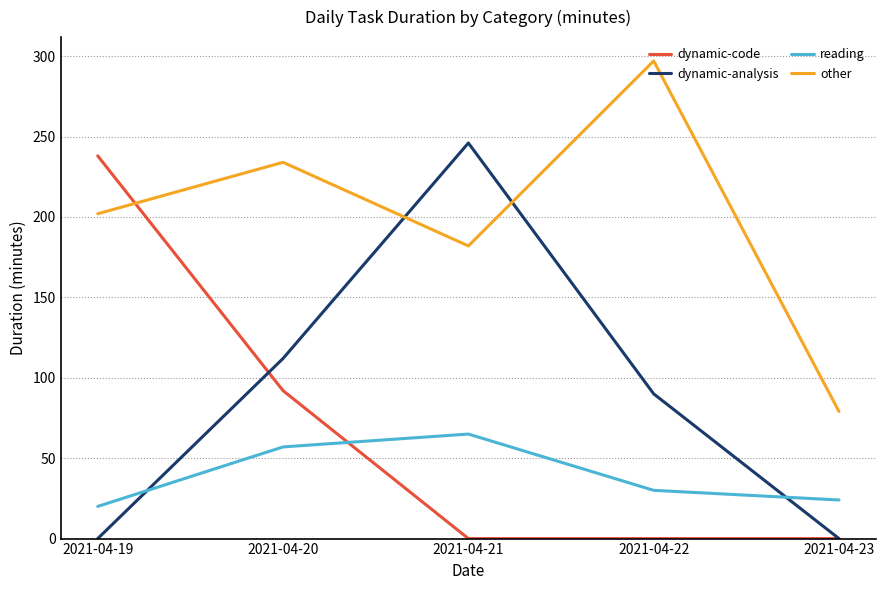

At which label does dynamic-analysis first exceed 90?

2021-04-20